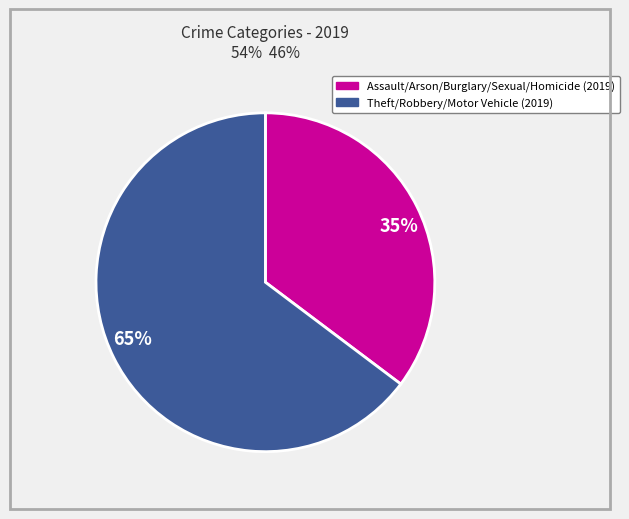

Count the number of slices in the pie.

2